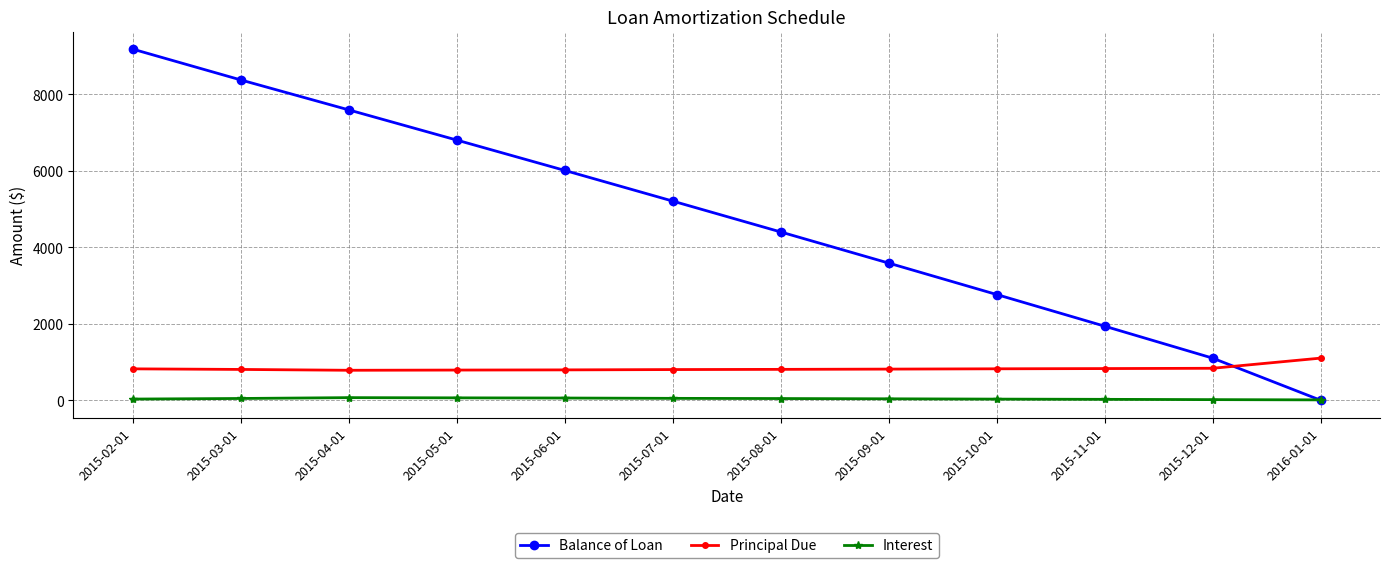

How many intersections are there between Principal Due and Balance of Loan?

1